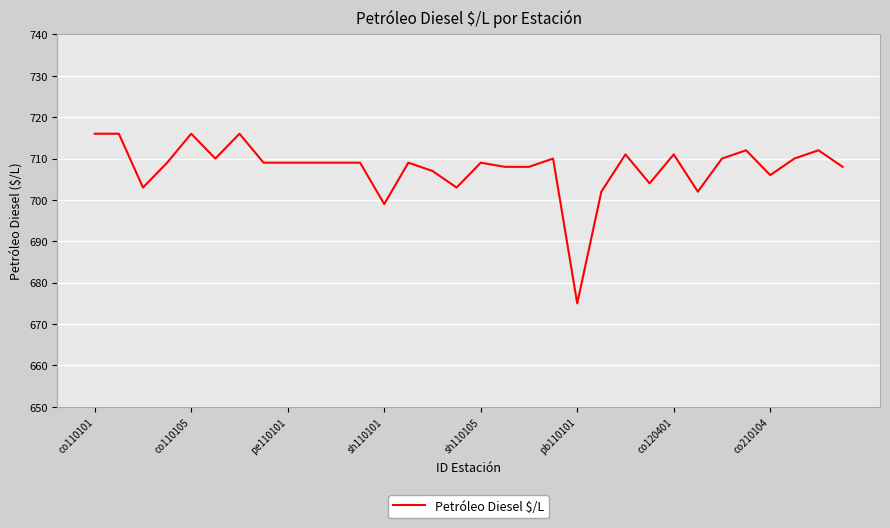

What is the minimum value shown in the chart?

675